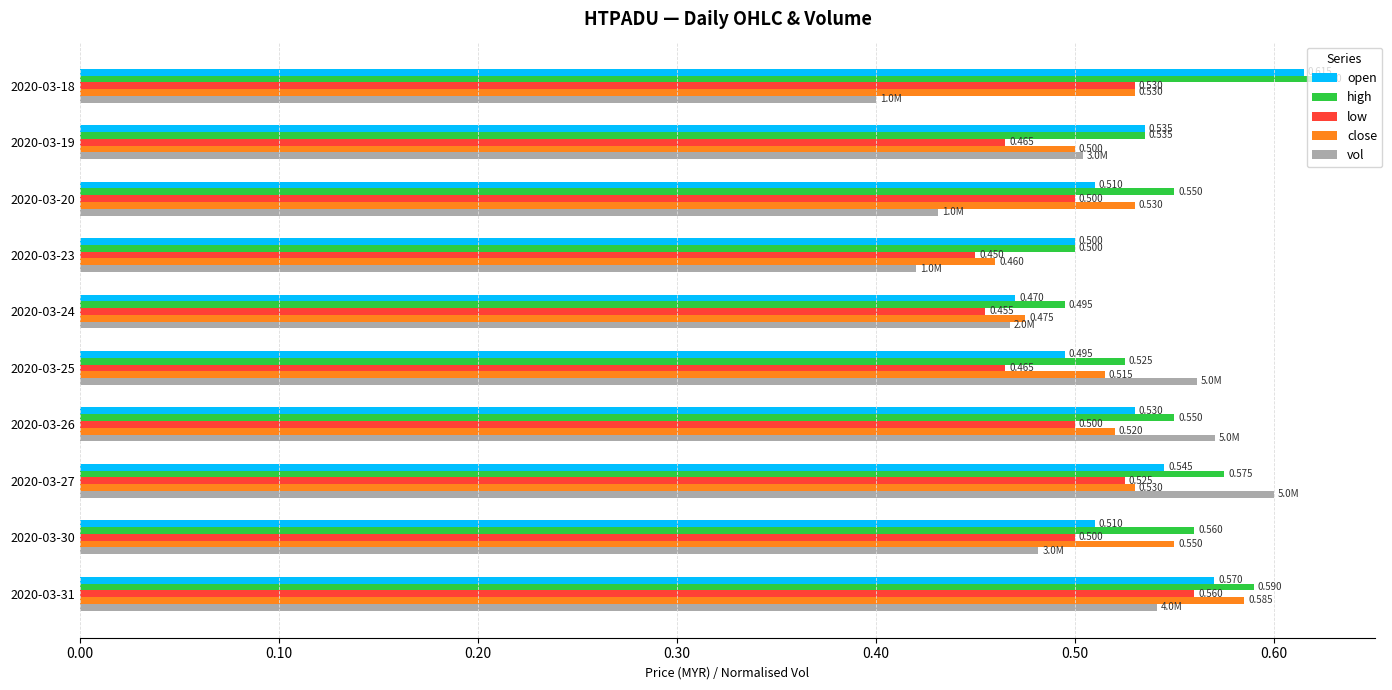

List the series in order of their peak value, lowest first.

low, close, vol, open, high